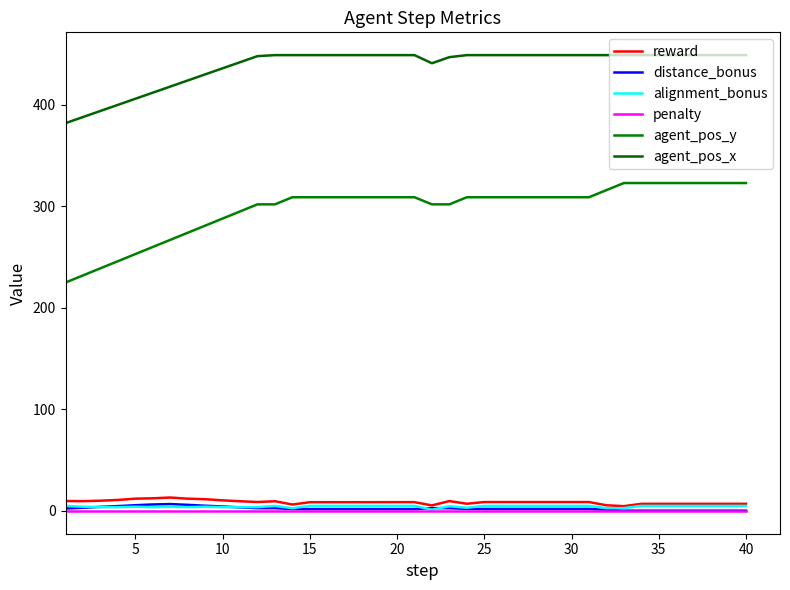

How many categories are shown in the chart?

40